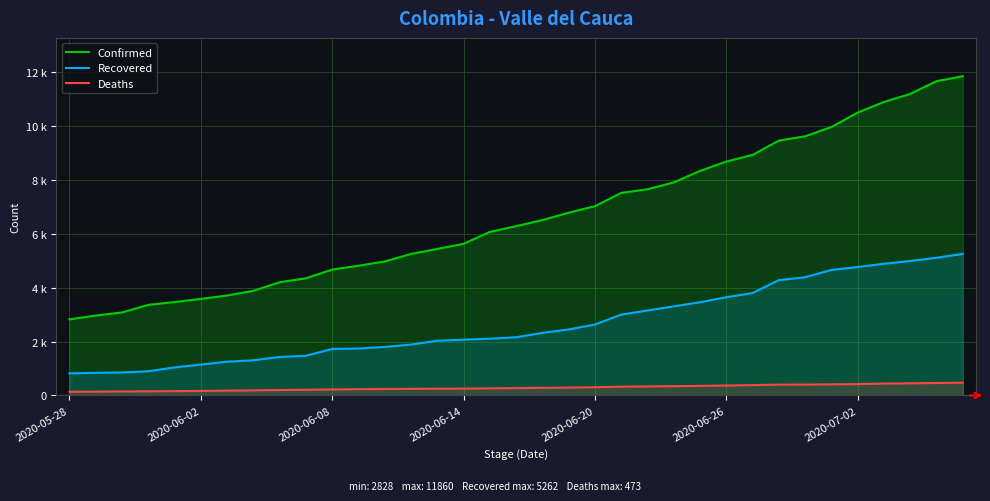

Between 9 and 26, which is larger?

26